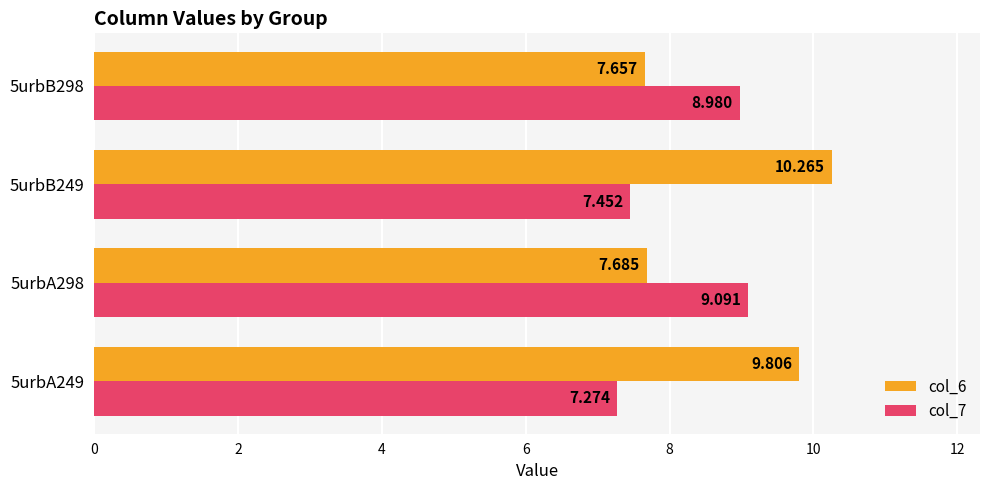

What are all the series names shown in the legend?

col_6, col_7